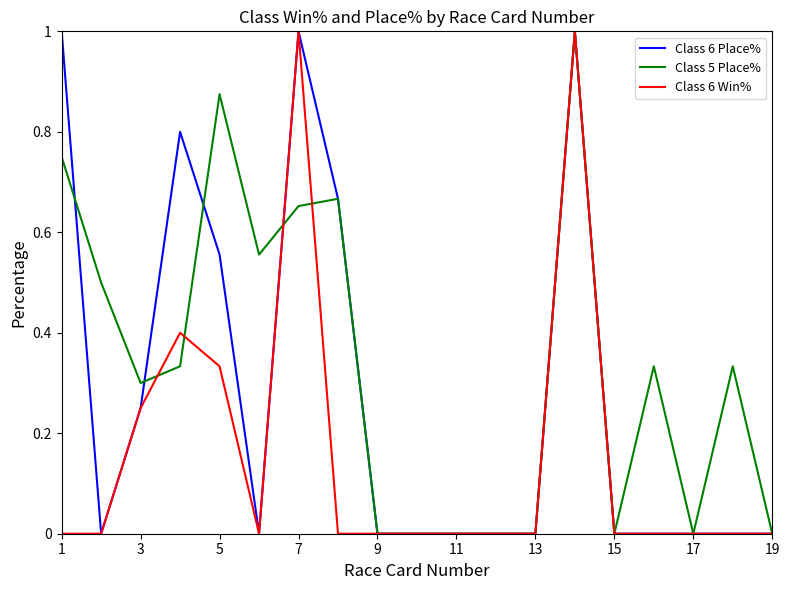

What is the greatest value displayed?

1.0